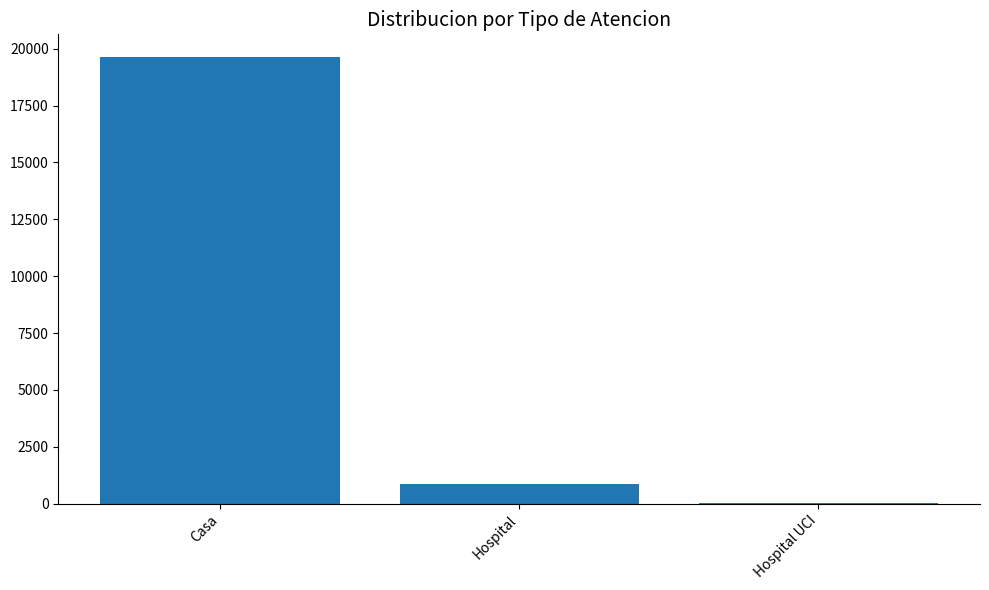

Which category has the highest value across all series?

Casa